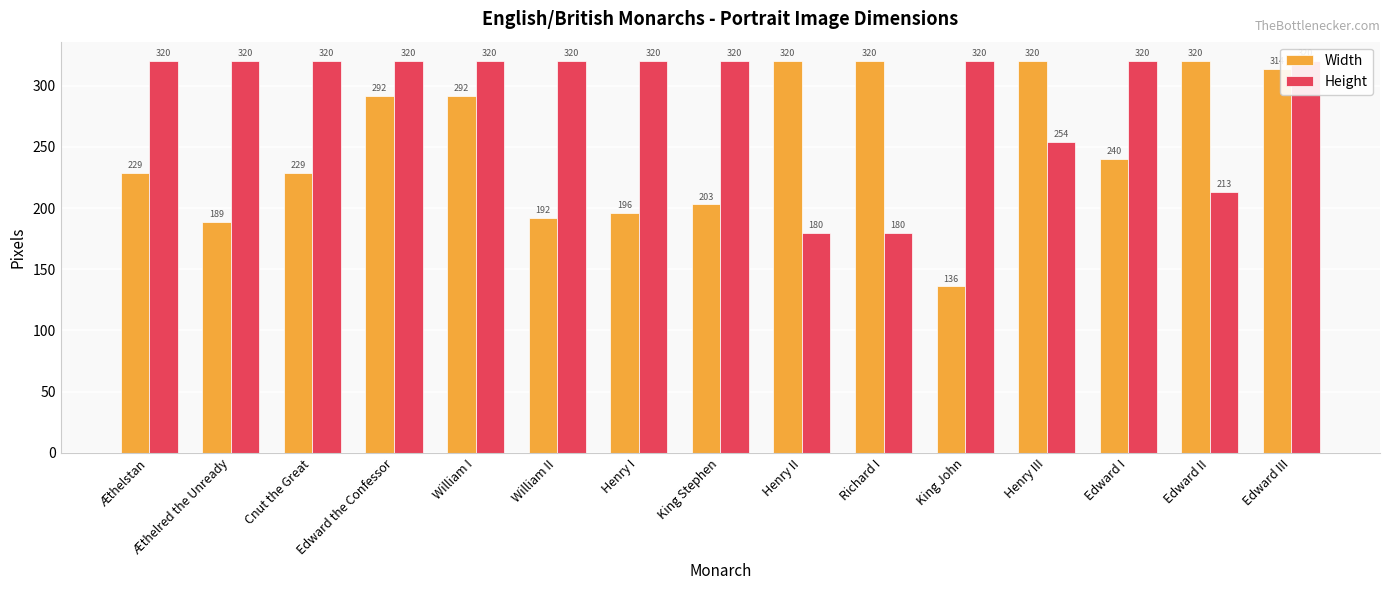

What is the sum of all Height values?

4347